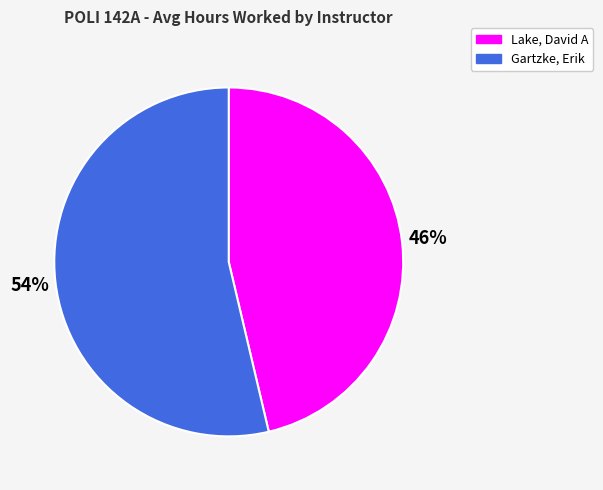

Is it true that Lake, David A is 46% of the pie?

True